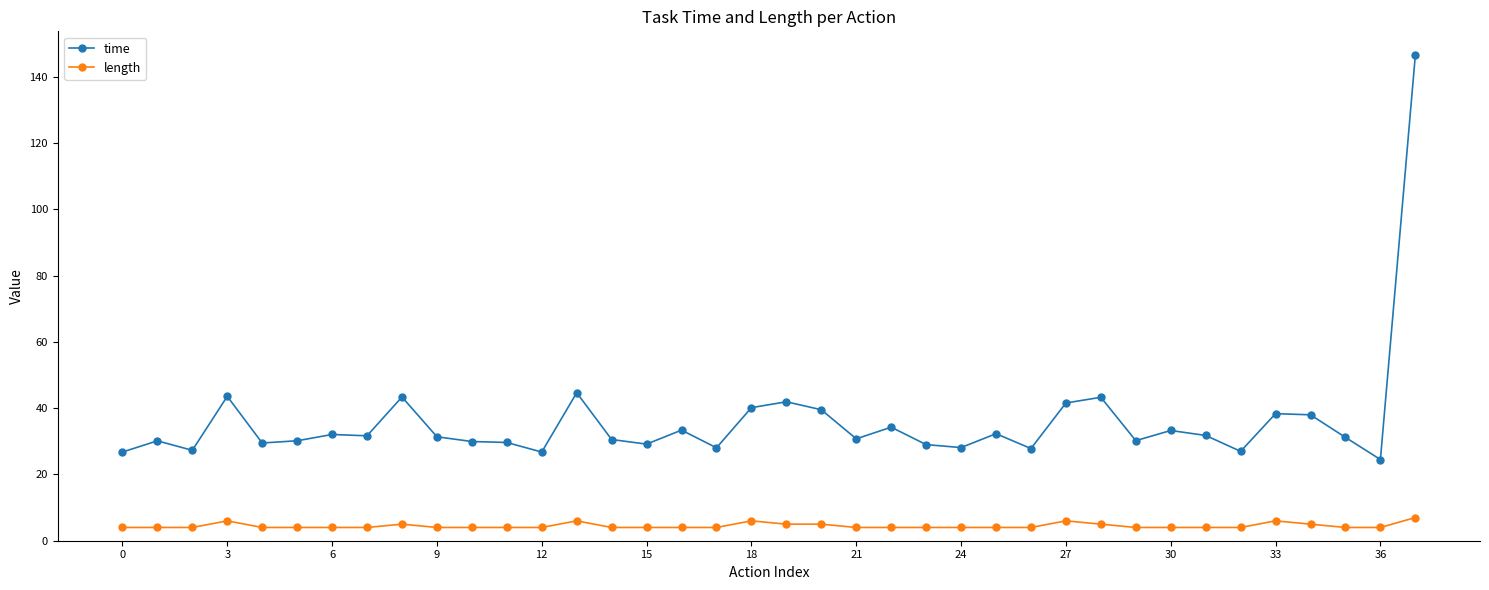

List the series in order of their overall mean, highest first.

time, length